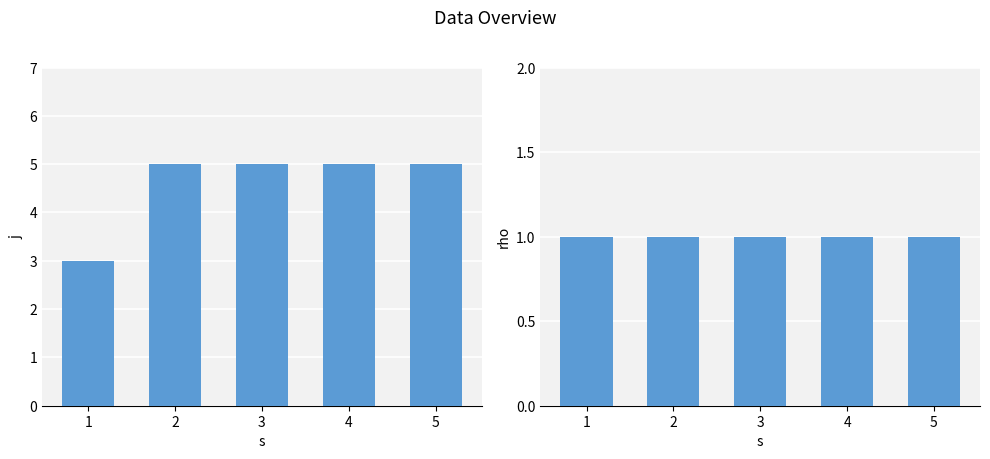

What is the sum of all j values?

23